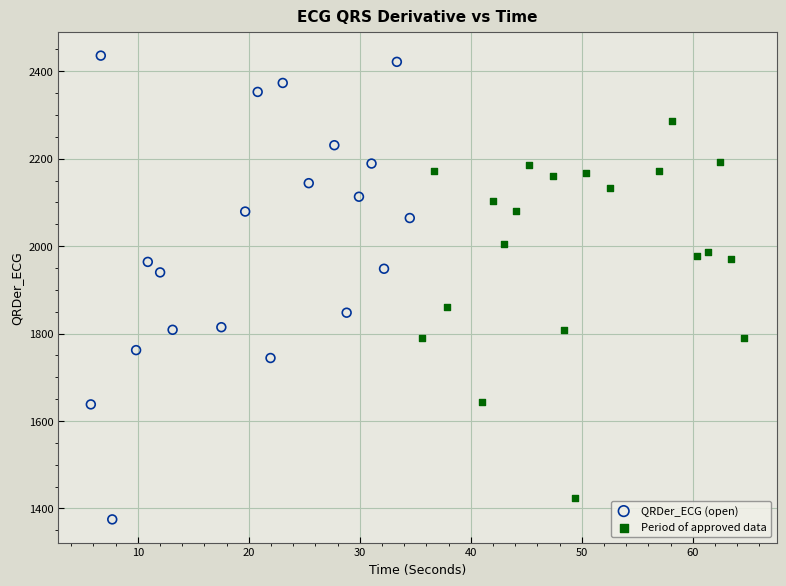

Which series has the largest Y range (max minus min)?

QRDer_ECG (open)